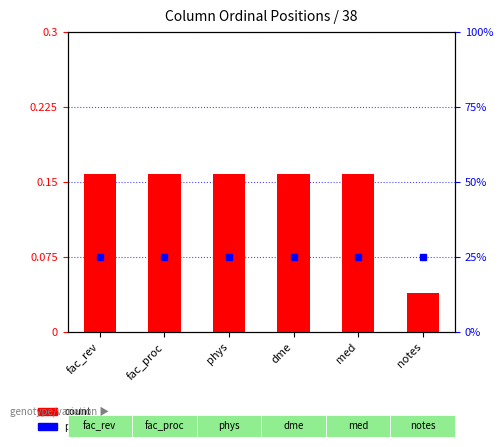

True or false: the data shows 0.1 at fac_proc.

False